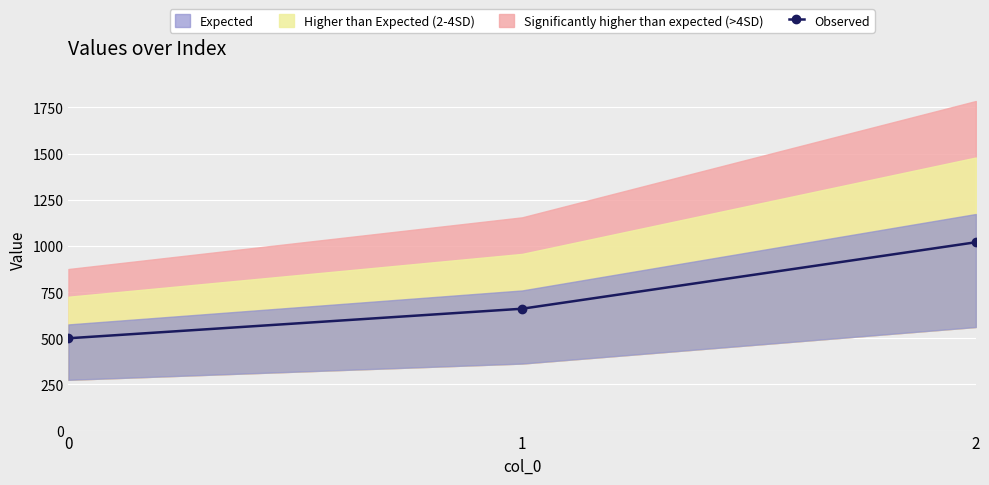

Rank the categories by value from lowest to highest.

0, 1, 2